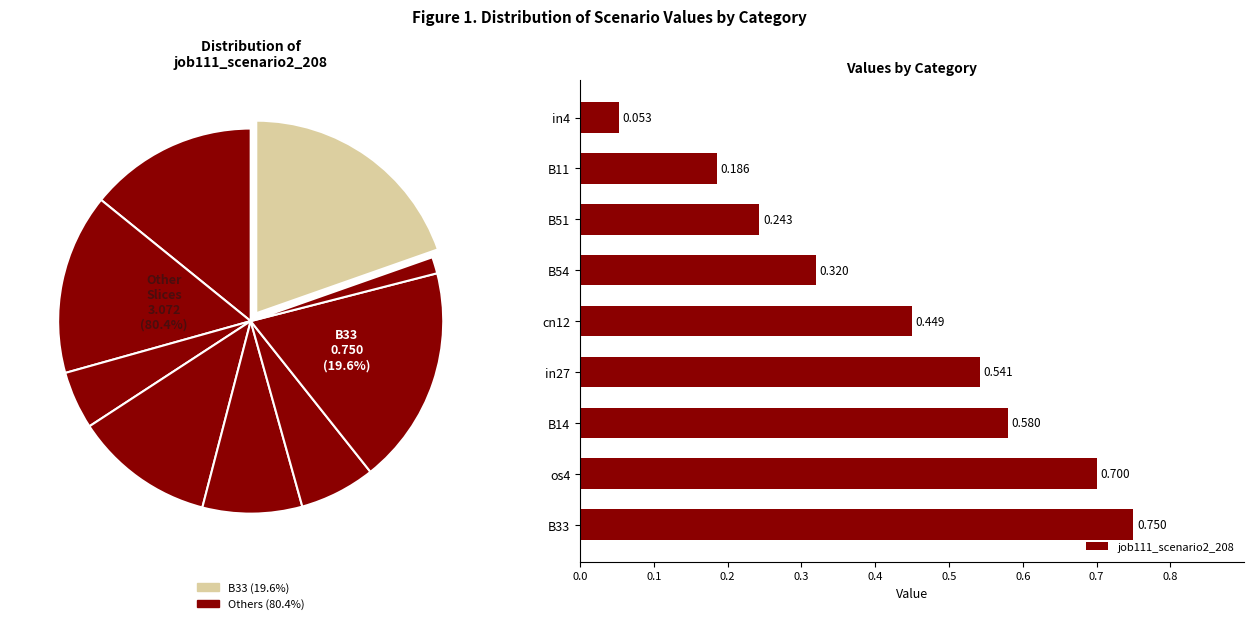

How many slices are in this pie chart?

9